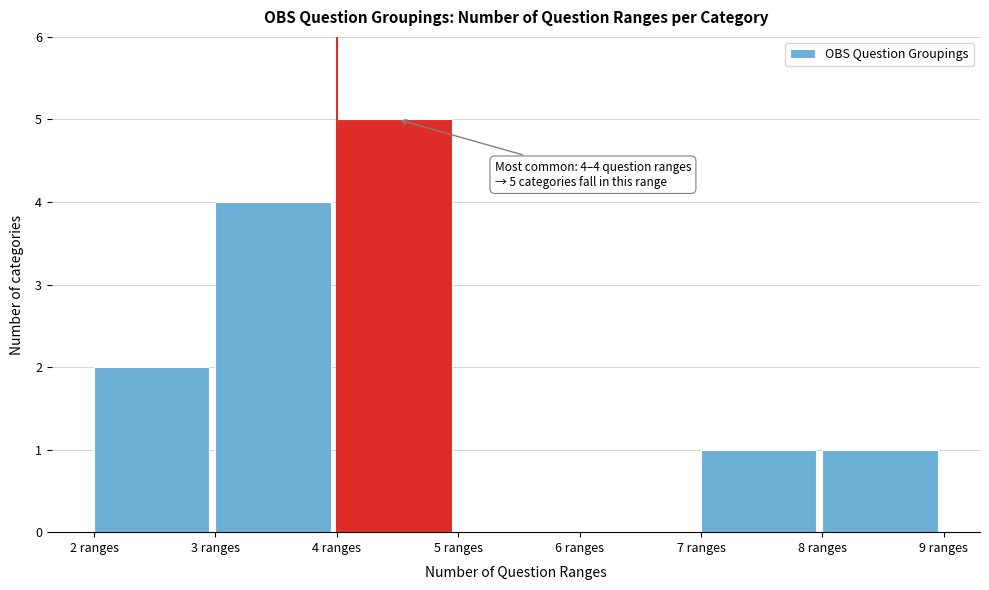

Over which range of the x-axis is the bar tallest?

4 to 5